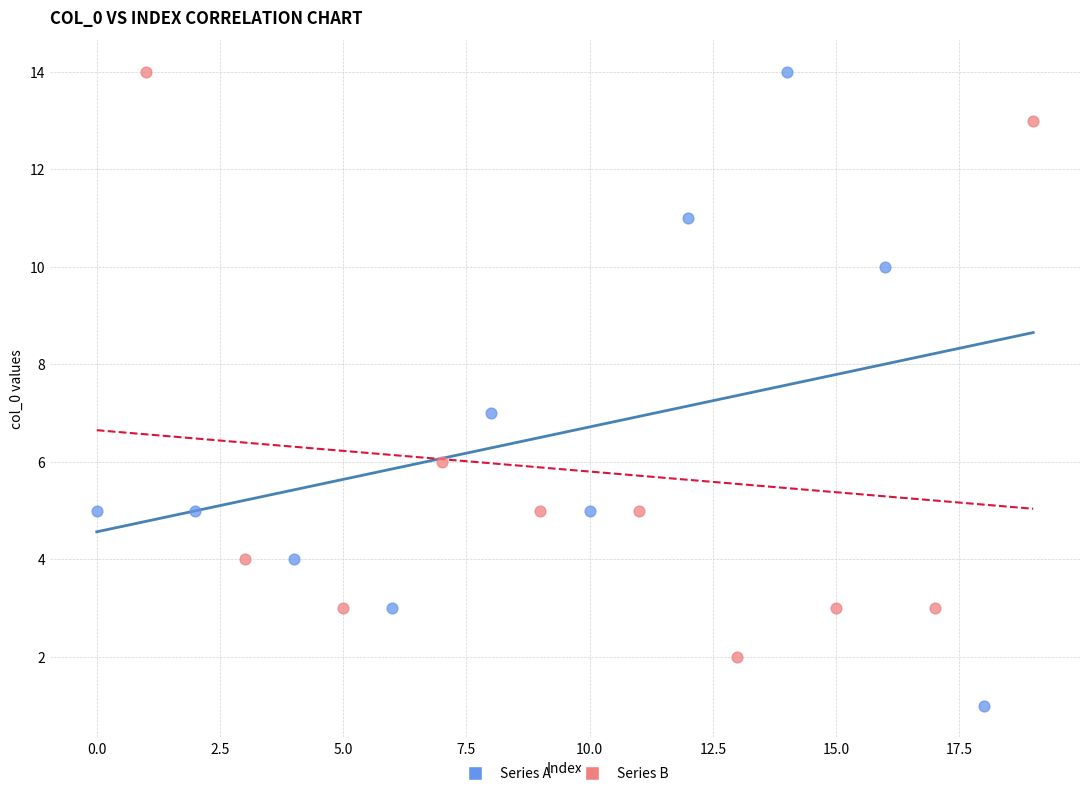

Which series contains the lowest Y value?

Series A